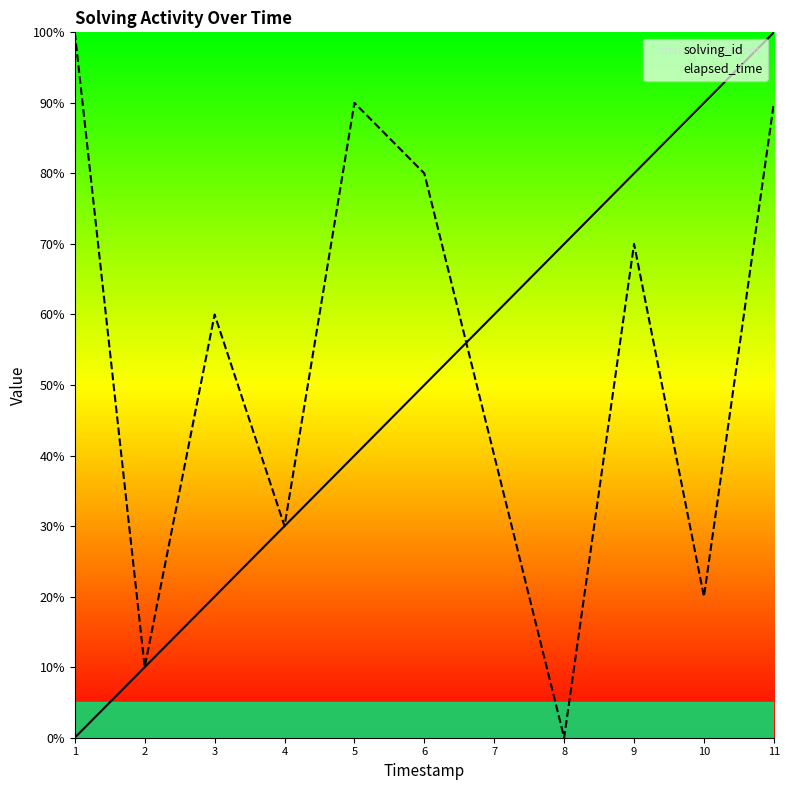

List the labels in order of solving_id value, largest first.

11, 10, 9, 8, 7, 6, 5, 4, 3, 2, 1